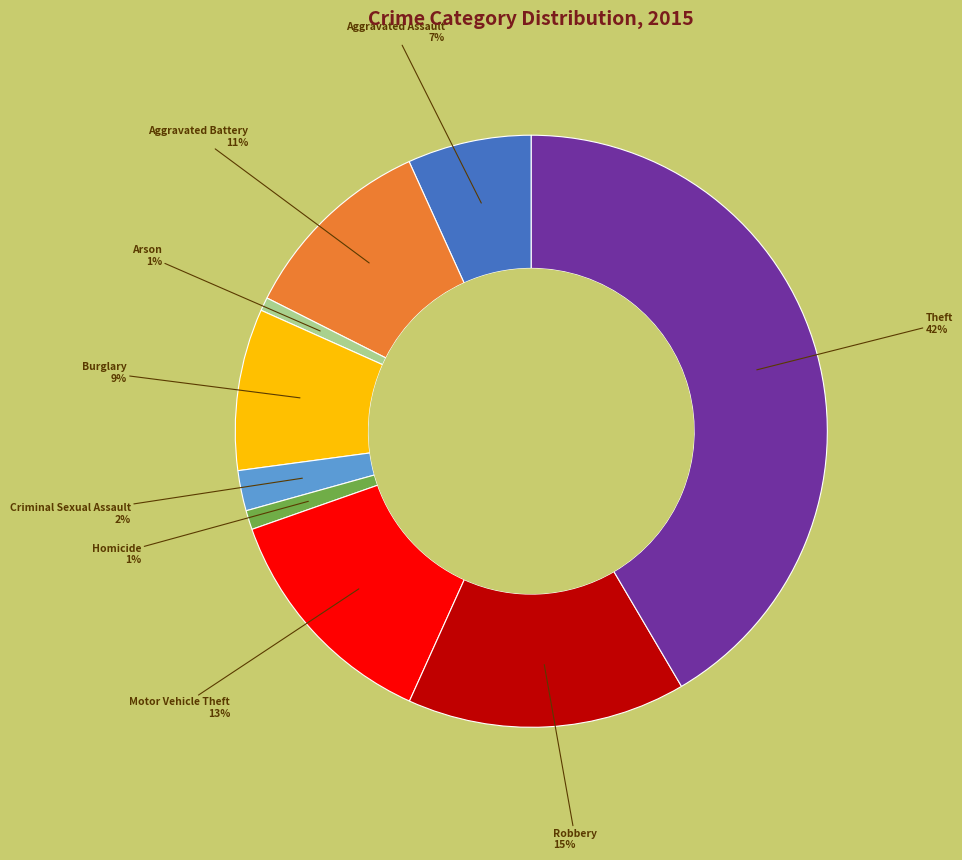

Which has a higher value, Burglary or Arson?

Burglary